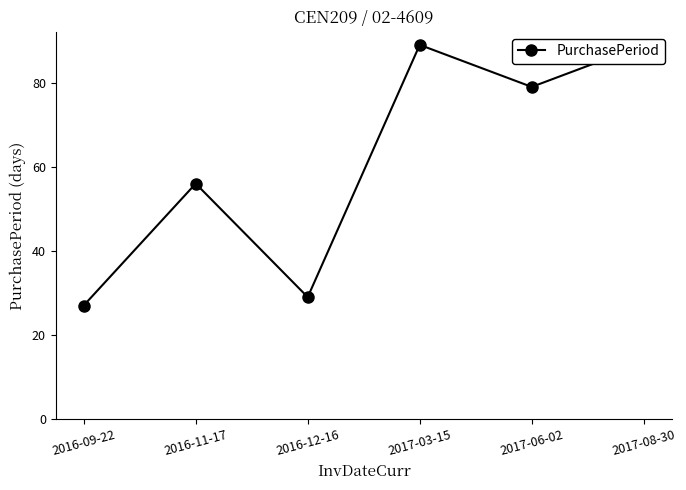

List the labels in order of value, largest first.

2017-03-15, 2017-08-30, 2017-06-02, 2016-11-17, 2016-12-16, 2016-09-22